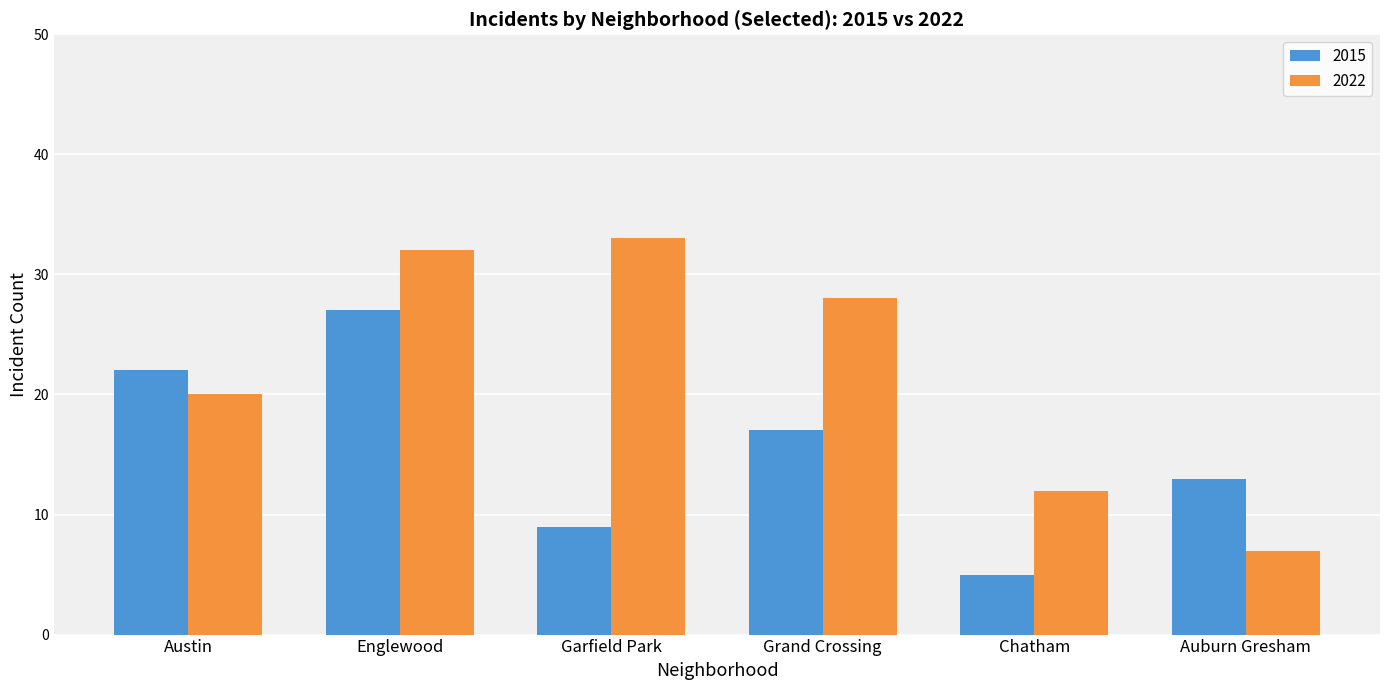

Which series has the widest spread of values?

2022